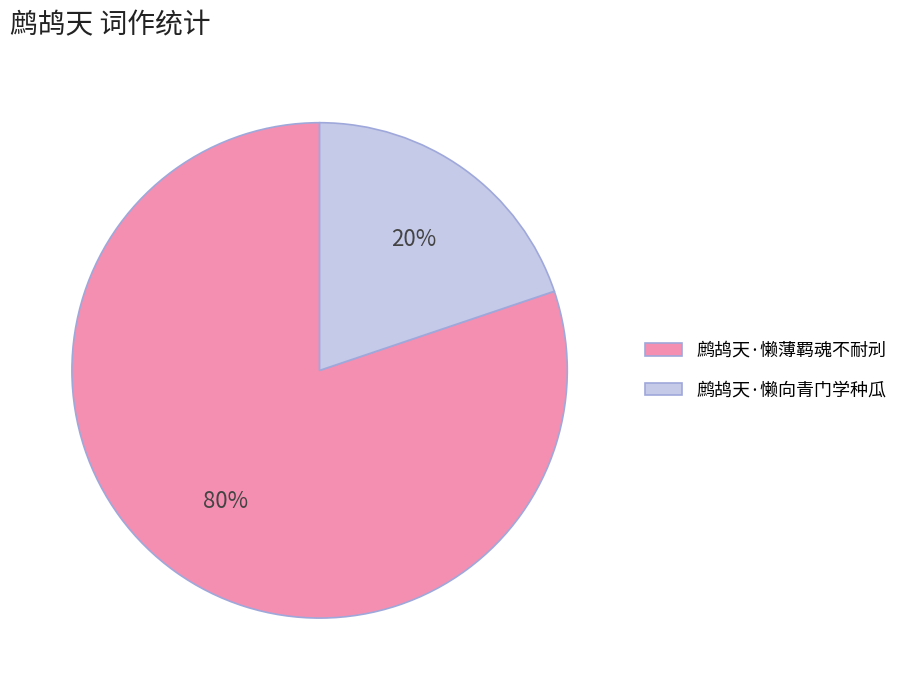

Is the sum of 鹧鸪天·懒薄羁魂不耐刓 and 鹧鸪天·懒向青门学种瓜 greater than half?

Yes